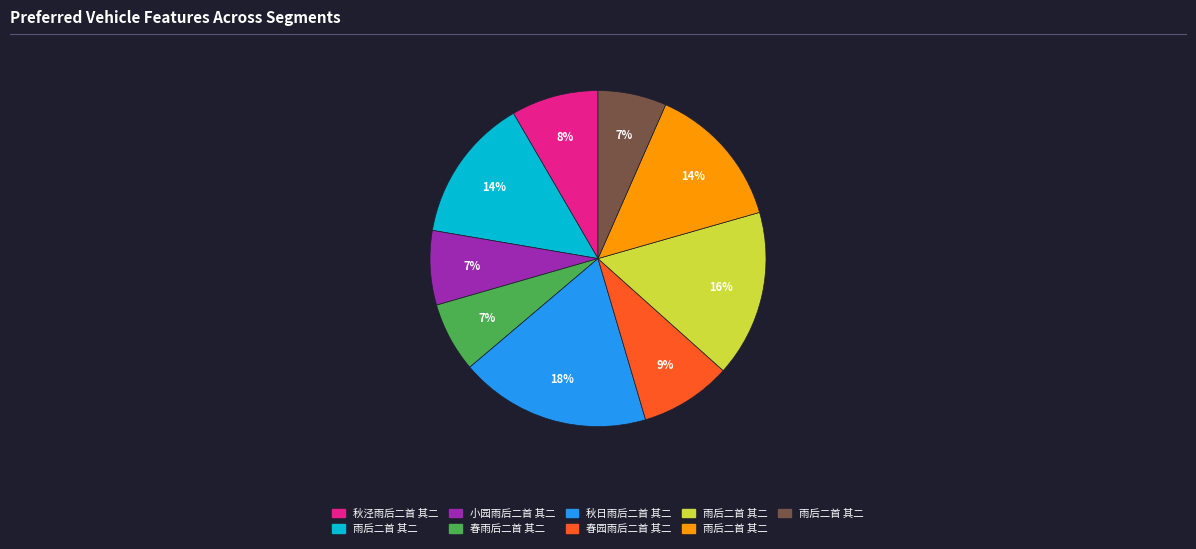

Is there a majority slice in this chart?

No